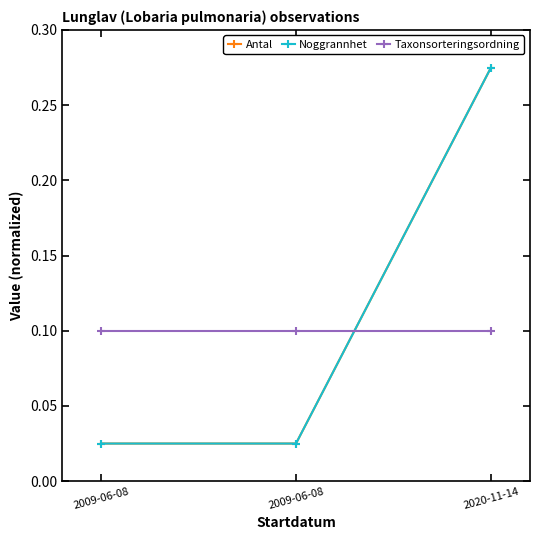

Does the chart have visible grid lines?

No